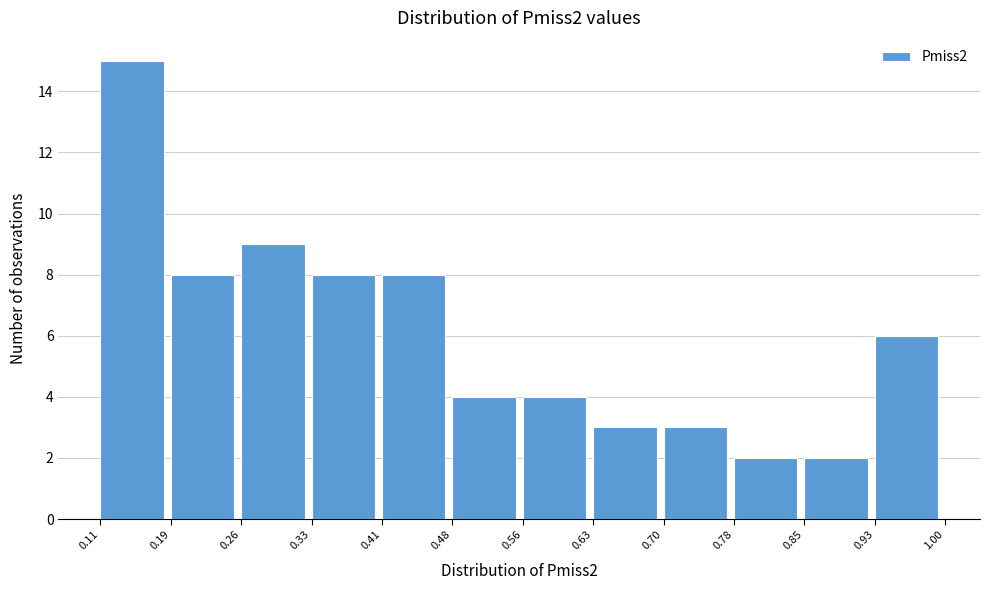

What is the height of the bar covering 0.85 to 0.93 on the x-axis? The values are not printed on the chart, so give them approximately, as read against the axis.

2